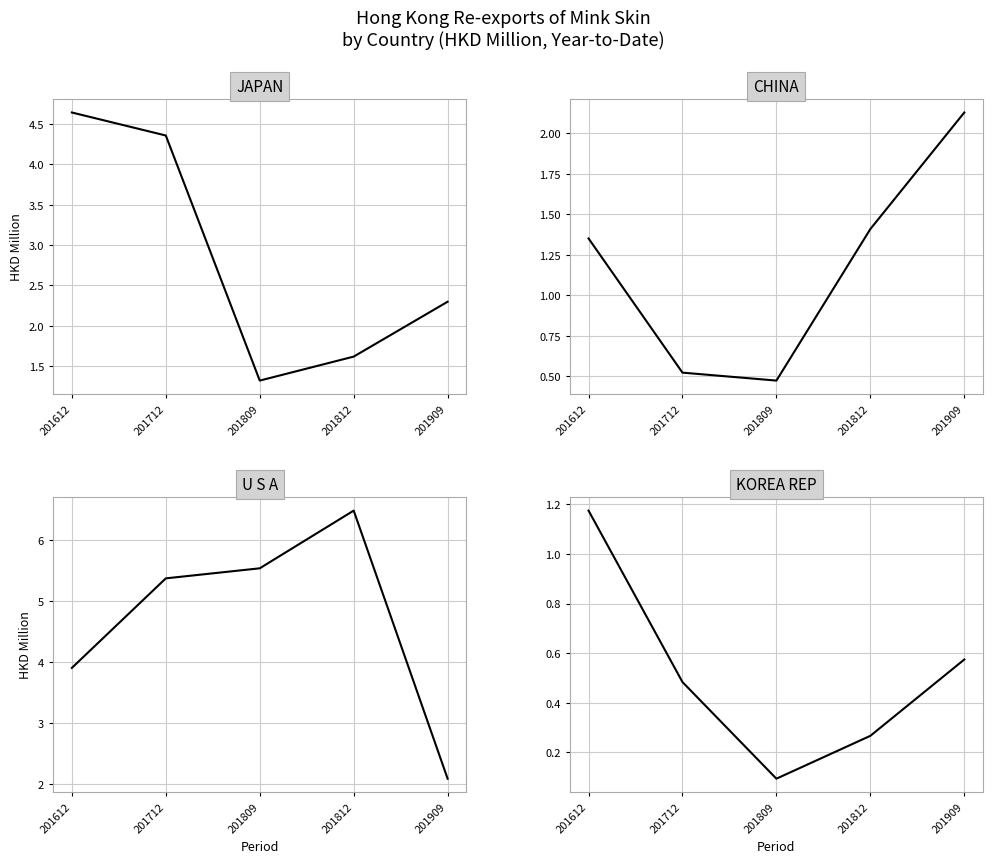

What are all the series names shown in the legend?

JAPAN, CHINA, U S A, KOREA REP